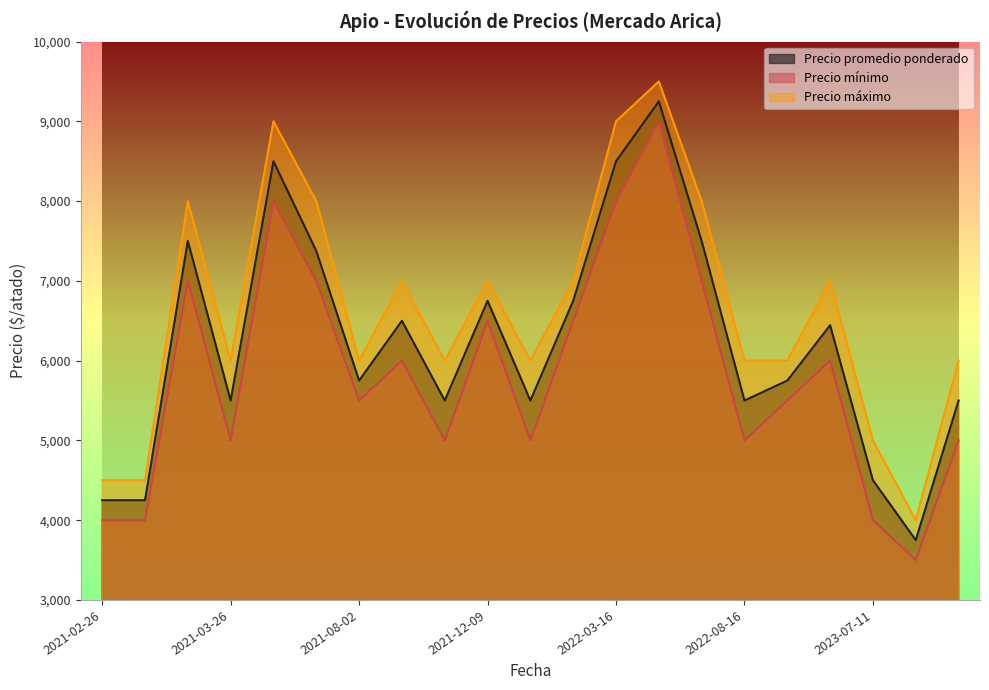

Between 2021-12-09 and 2021-12-29, which series saw the biggest shift?

Precio mínimo